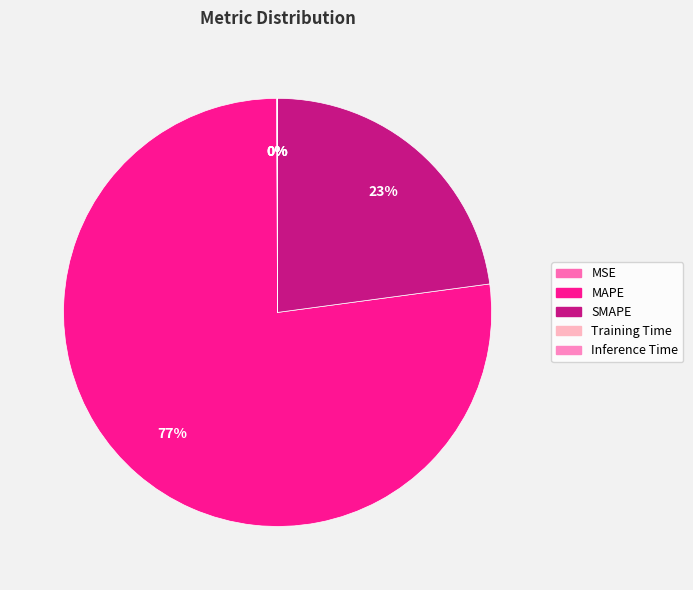

The SMAPE slice represents 23% of the pie. True or false?

True